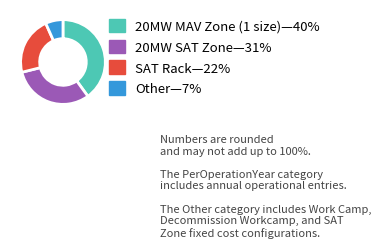

Is there a majority slice in this chart?

No